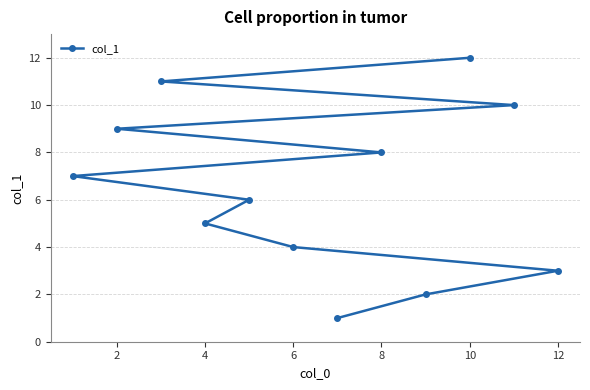

What is the change in value from 2 to 6?

-5